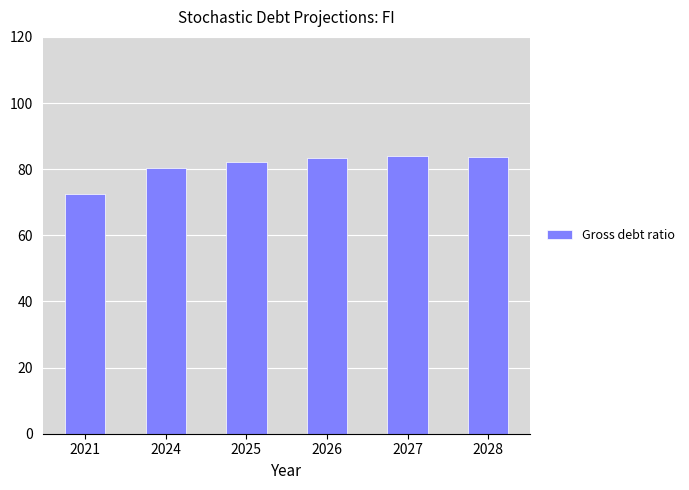

What is the greatest value displayed?

83.9